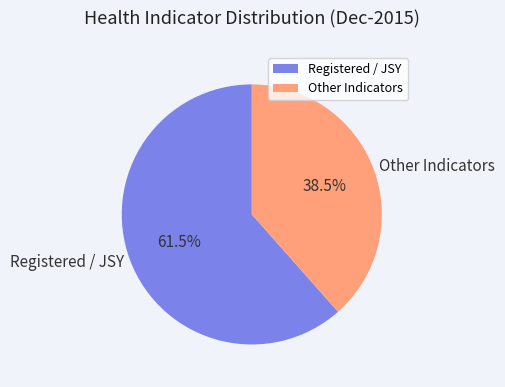

Combined, what portion of the pie is Registered / JSY and Other Indicators?

100.0%